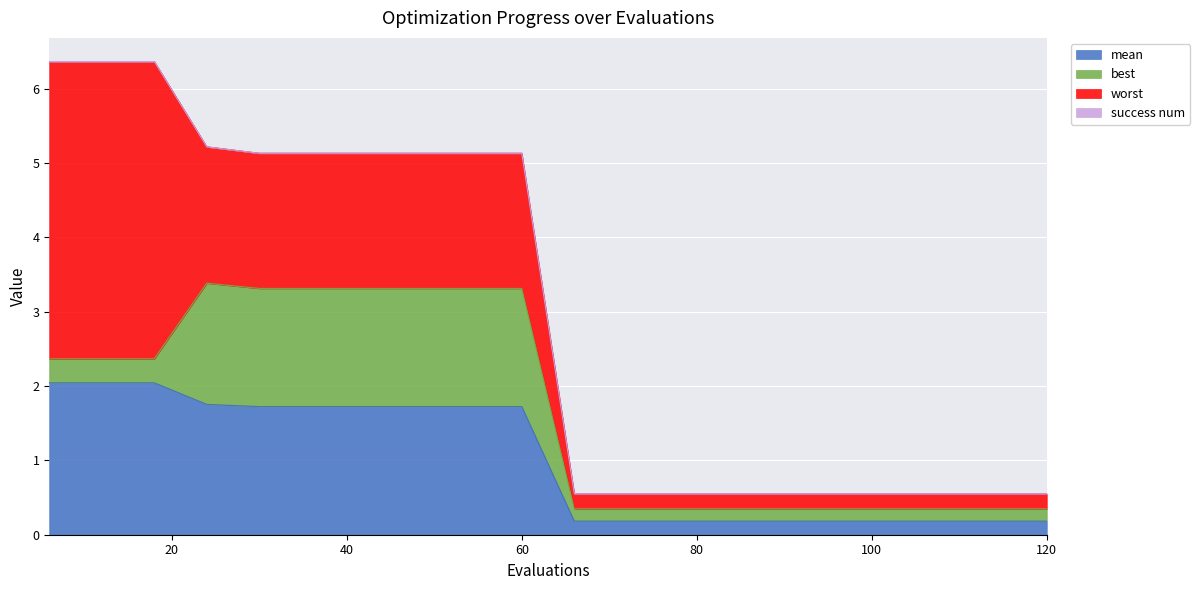

What is the total value across all series at 60?

5.1